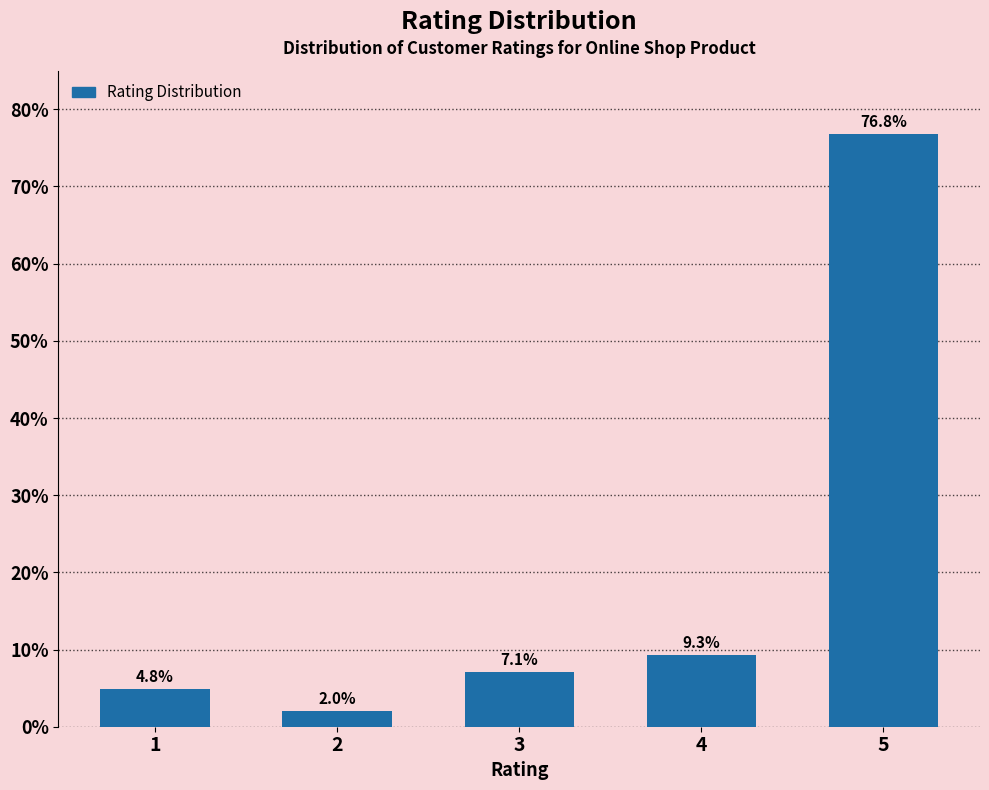

Reading left to right, what are all the values shown in this chart?

4.8	2.0	7.1	9.3	76.8